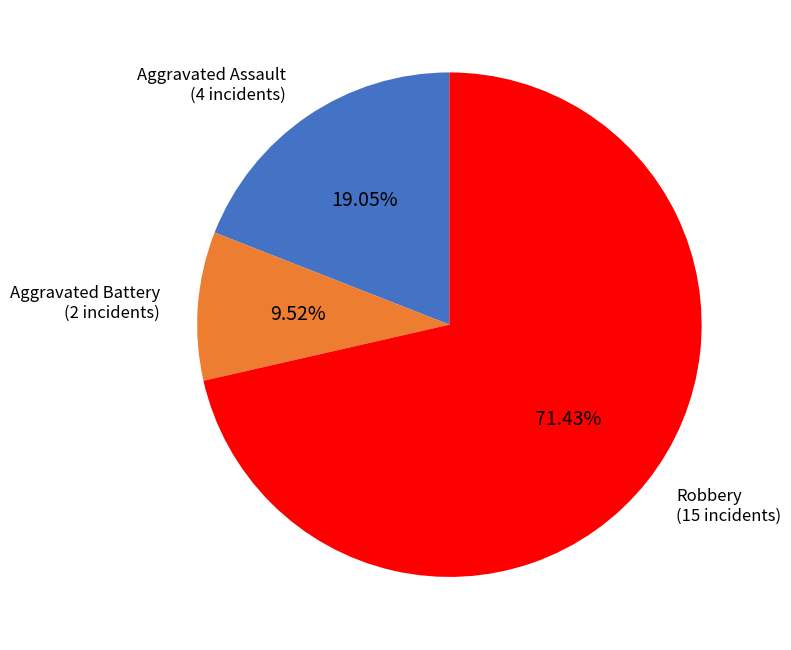

To the nearest percent, what is the average slice percentage?

33%